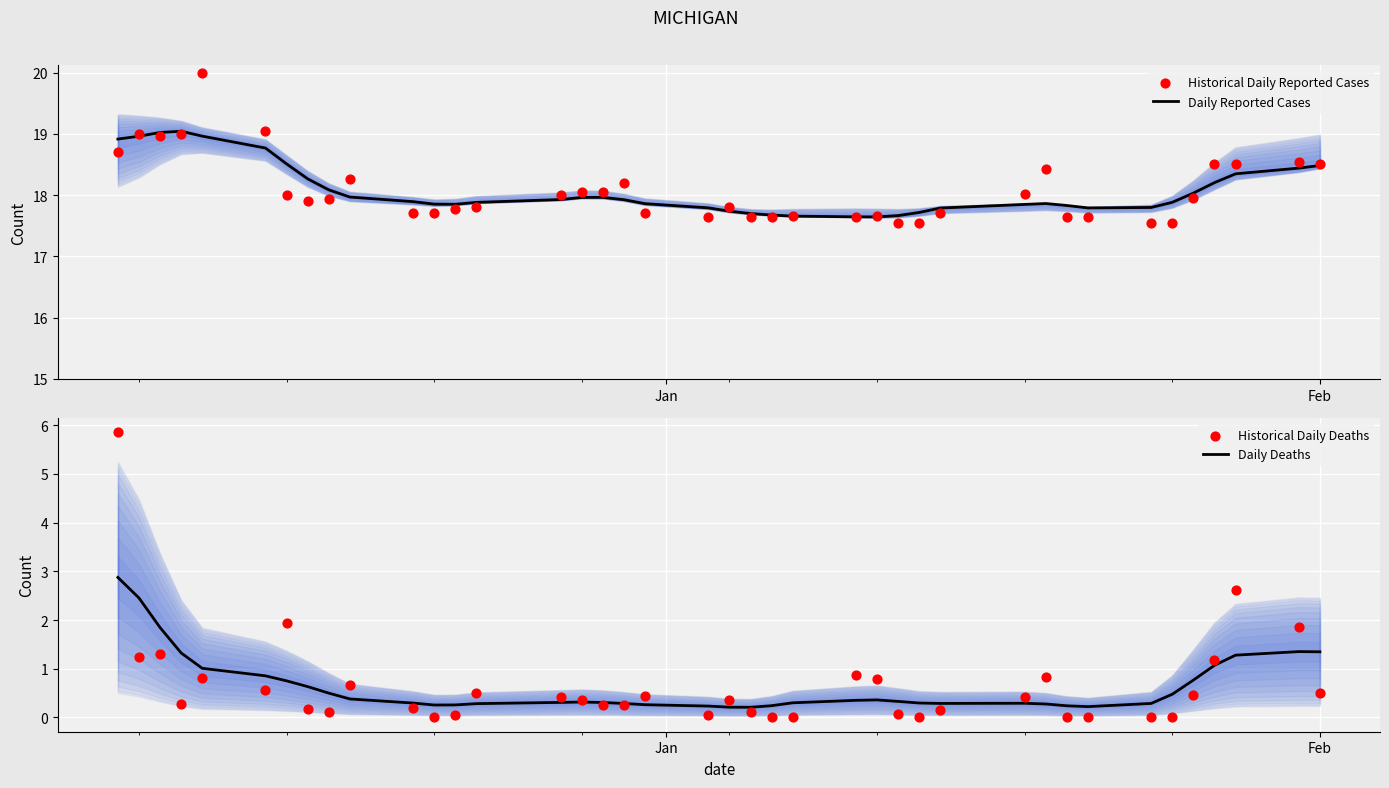

Which series contains the highest Y value?

Historical Daily Reported Cases